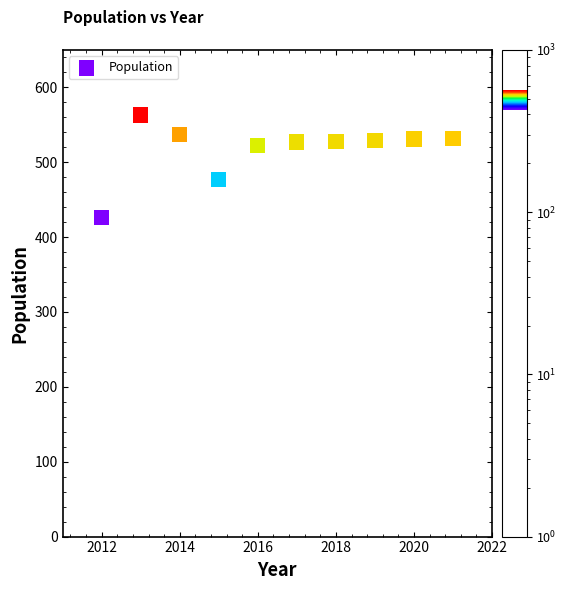

What Y value in the scatter plot is closest to 494?

477